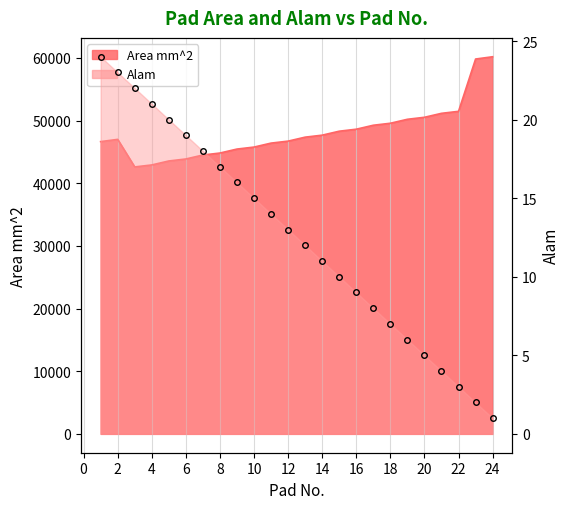

How many values in the Alam series exceed 13?

11